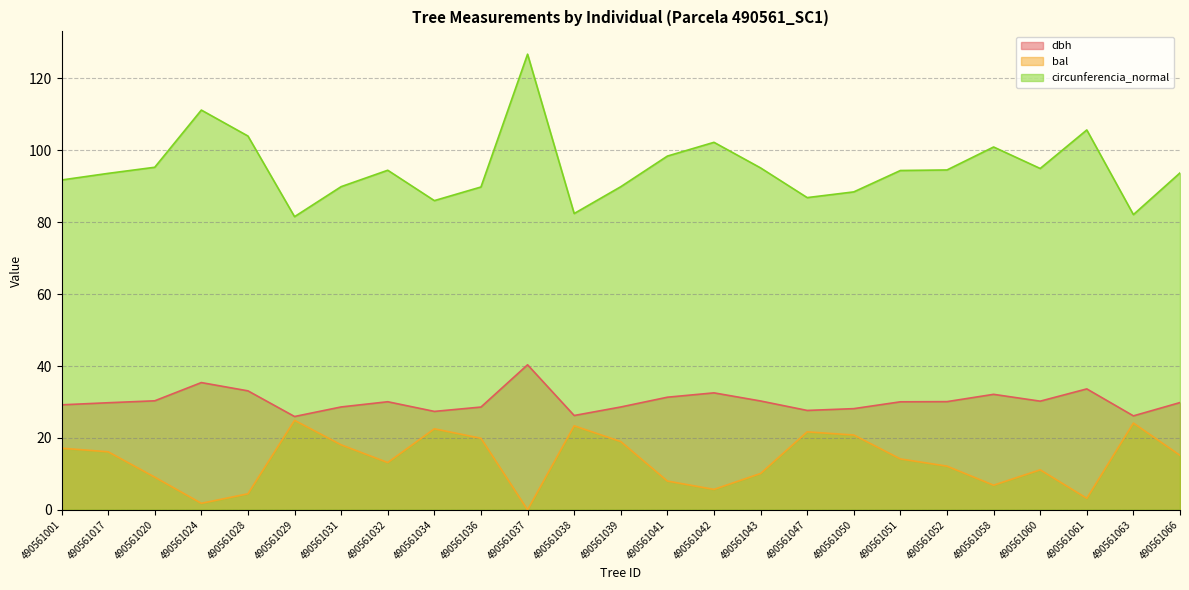

Does the chart have visible grid lines?

Yes